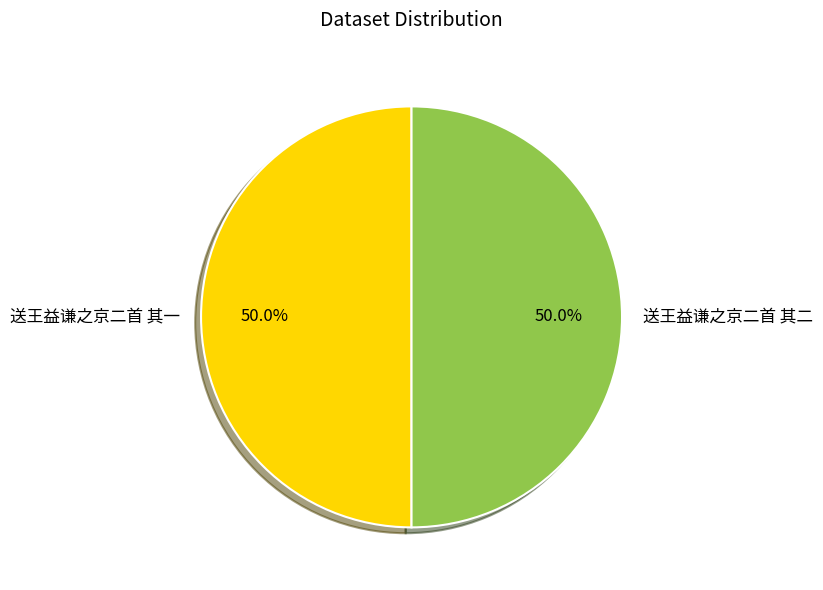

To the nearest percent, what is the average slice percentage?

50%